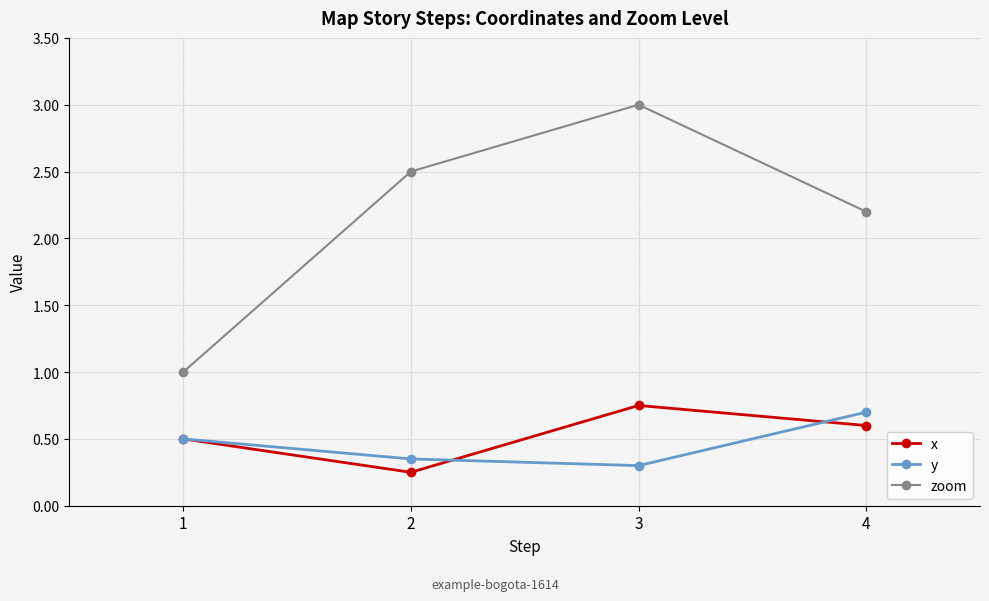

What is the maximum value for zoom?

3.0